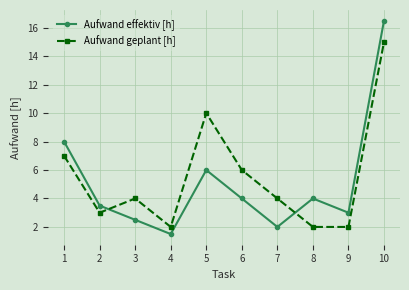

What is the difference between the Aufwand geplant [h] values at 7 and 5?

6.0